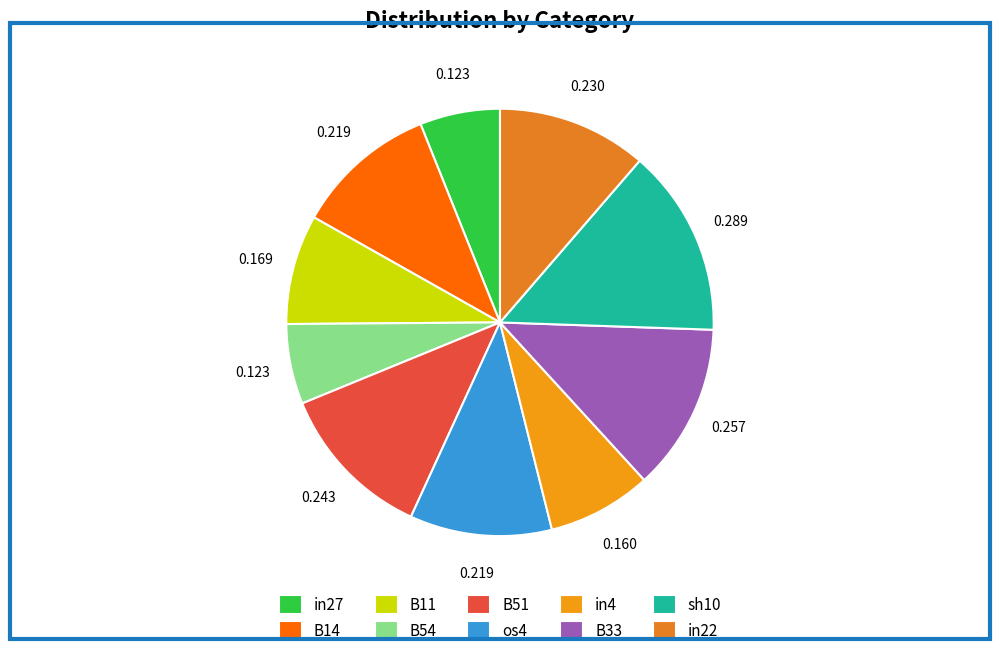

To the nearest percent, what percentage of the pie is in4?

8%